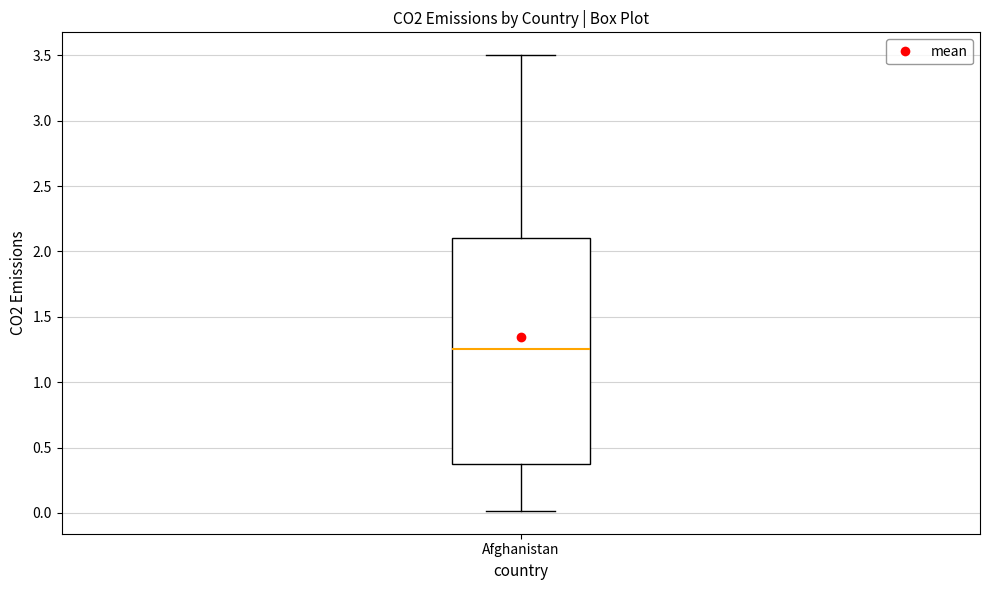

Read this box plot against the y-axis: the position of the median line, the range covered by the box, and the ends of both whiskers. The values are not printed on the chart, so give them approximately, as read against the axis.

median 1.25, box 0.35 to 2.10, whiskers 0.00 to 3.50